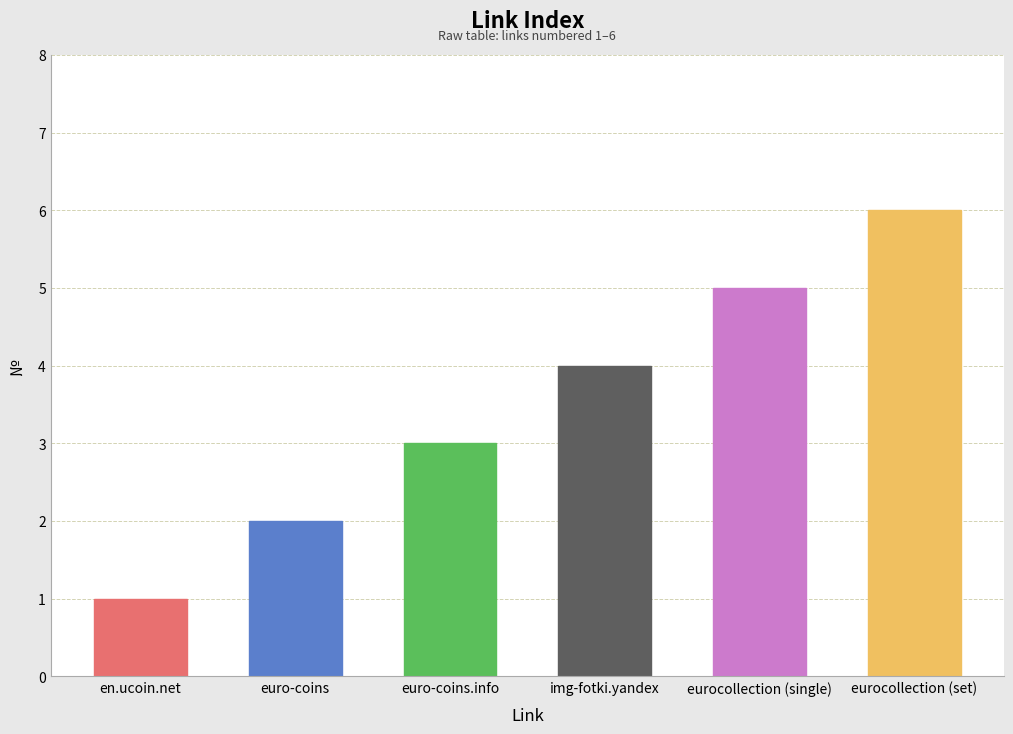

Rank the categories by value from lowest to highest.

en.ucoin.net, euro-coins, euro-coins.info, img-fotki.yandex, eurocollection (single), eurocollection (set)